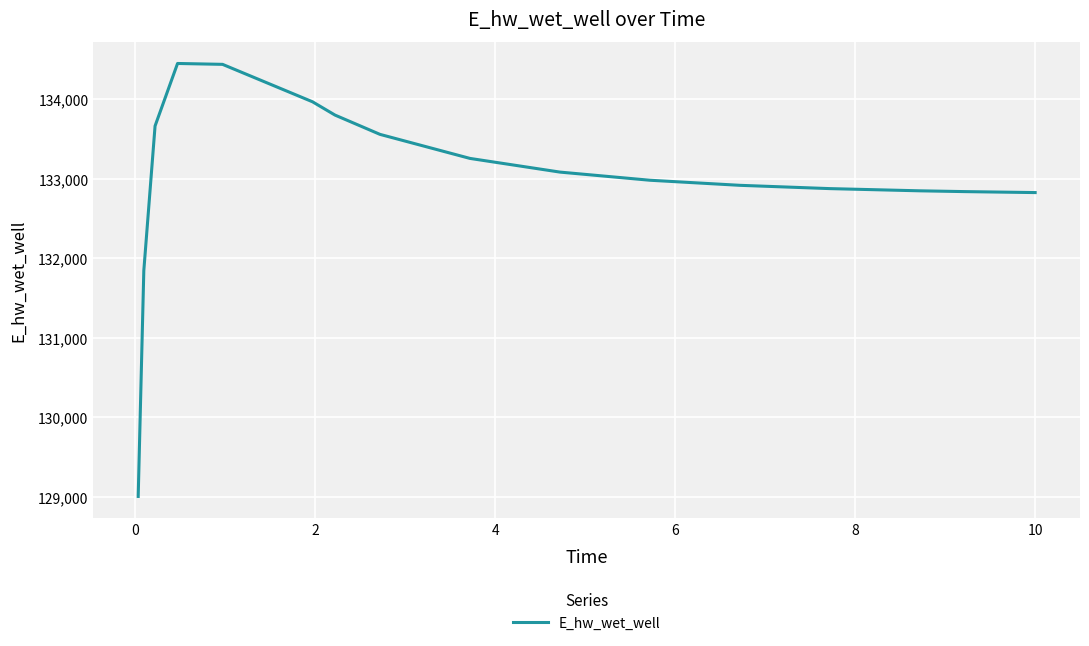

What is the minimum value shown in the chart?

129003.8